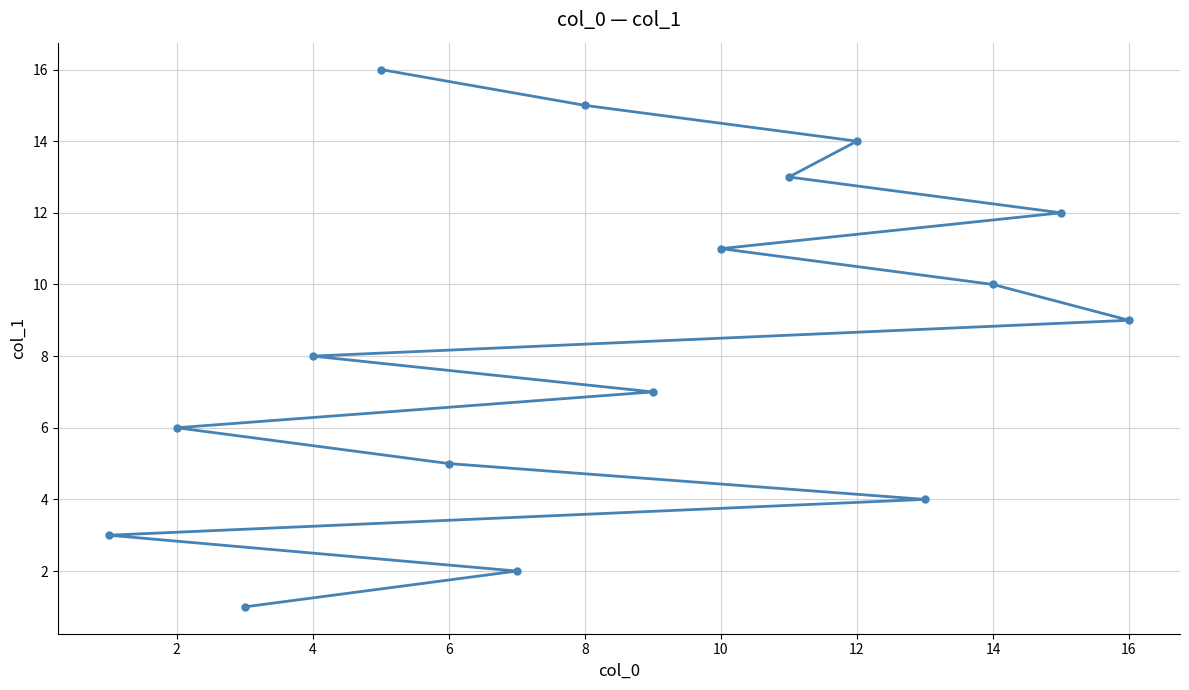

Does the chart display data point markers on the line(s)?

Yes